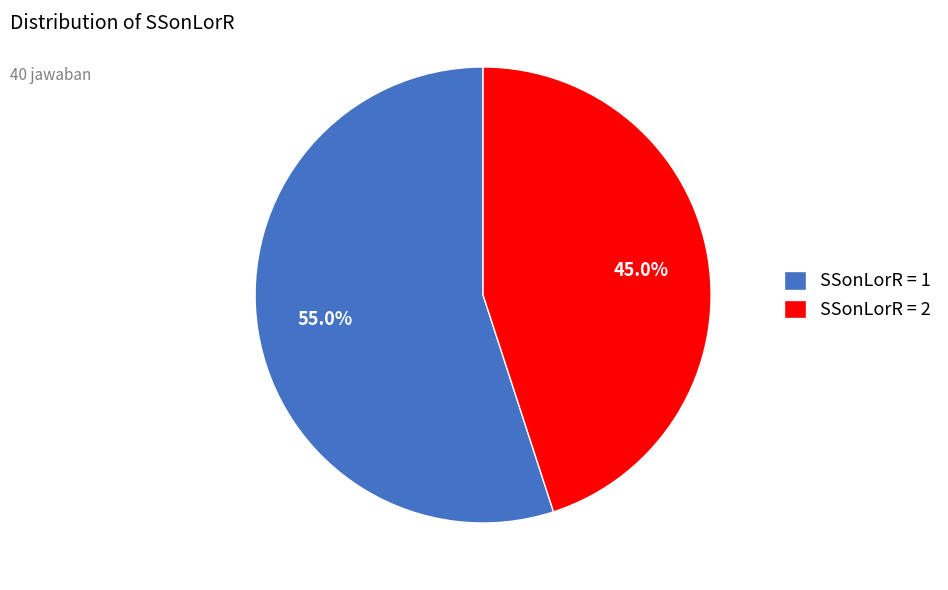

What is the total percentage of SSonLorR = 1 and SSonLorR = 2?

100.0%